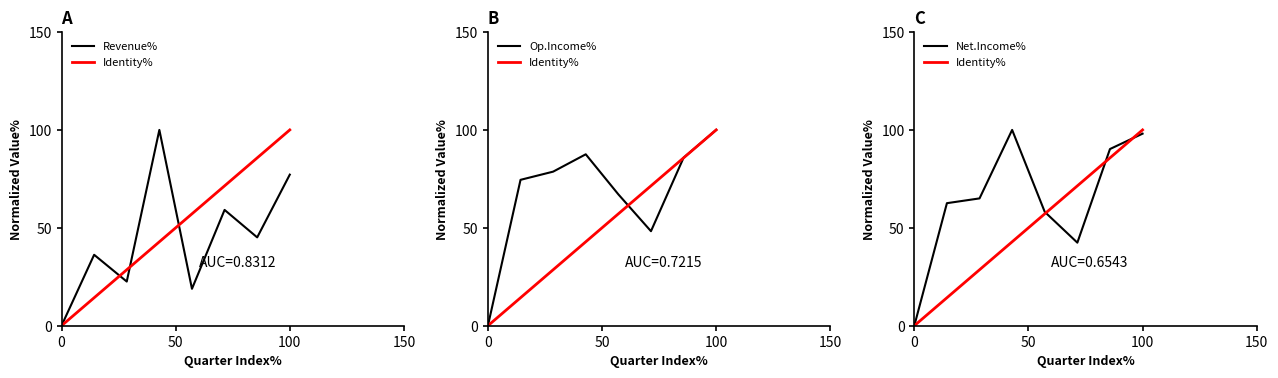

True or false: Revenue% has a value of 38.3 at 0.

False